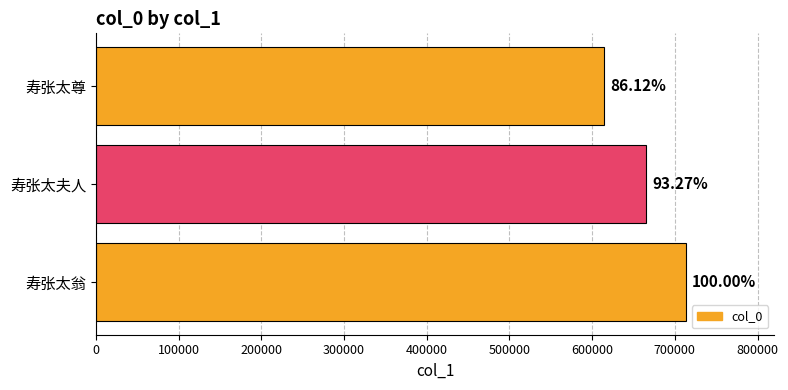

What is the difference between the maximum and second lowest values?

48009